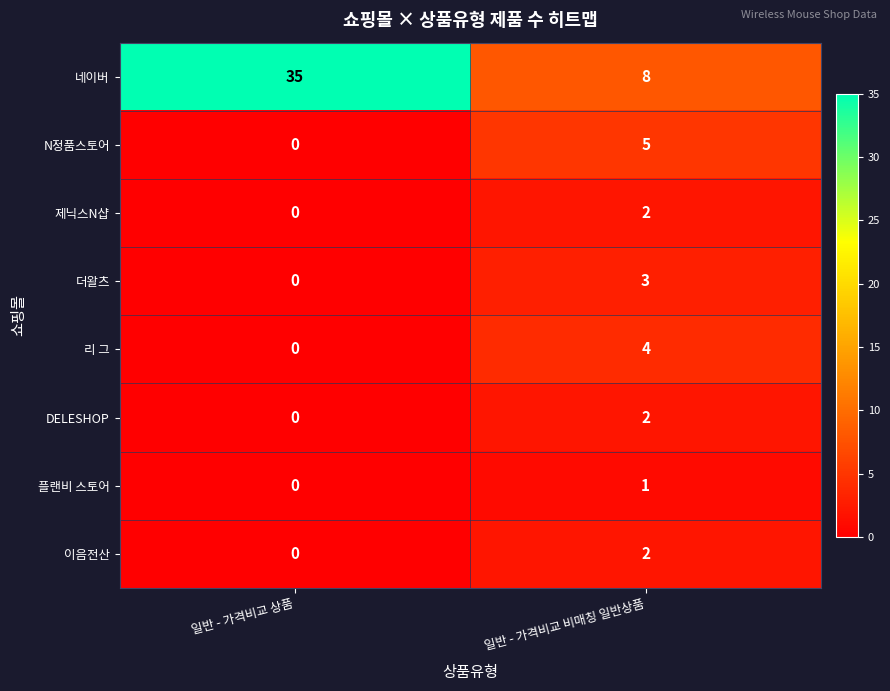

What is the sum of all 네이버 values?

43